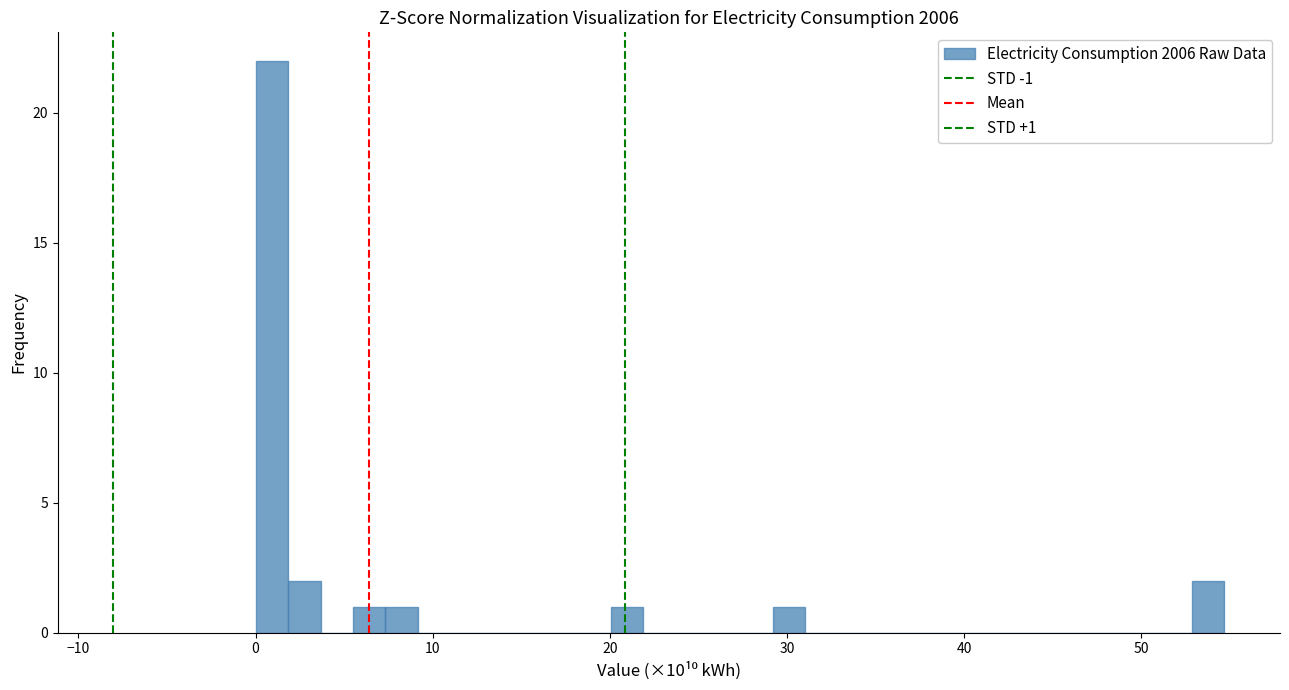

Around what value on the x-axis is the tallest bar? Give the approximate position of its centre, as read against the axis.

1